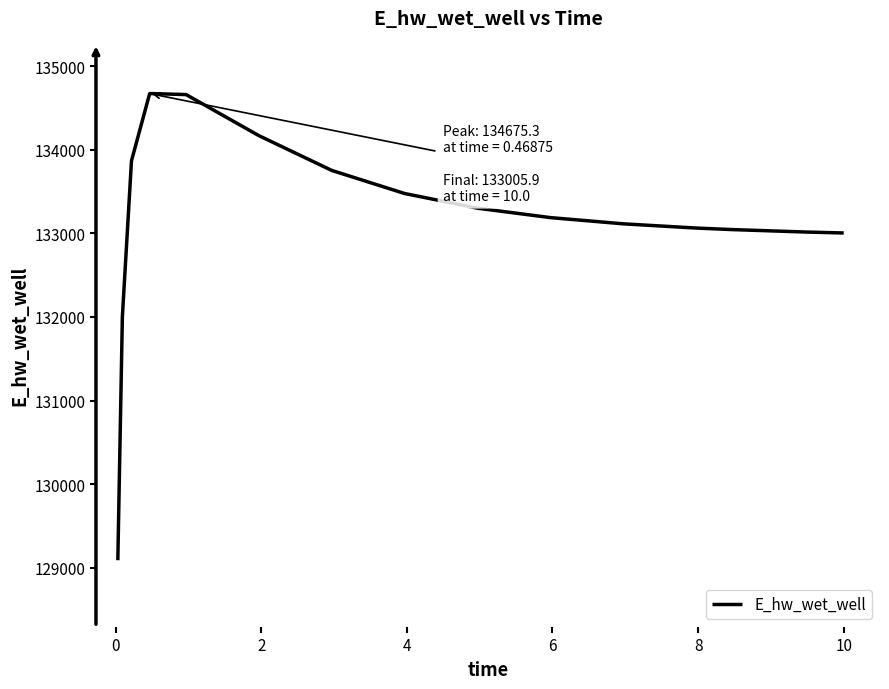

What is the maximum value shown in the chart?

134675.3